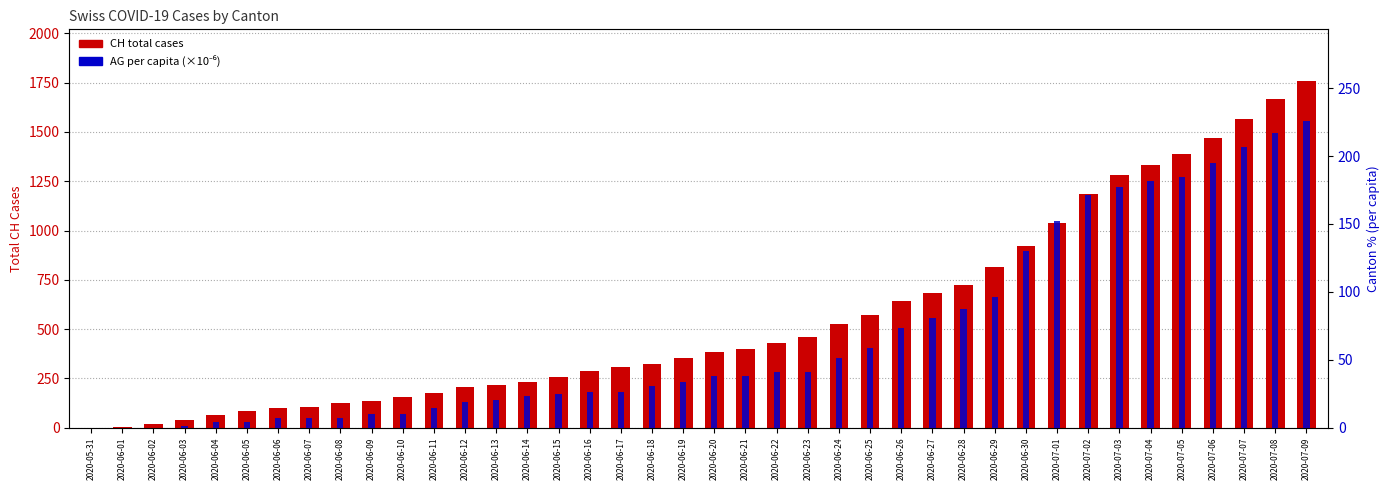

What is the label of the 36th bar from the right?

2020-06-04